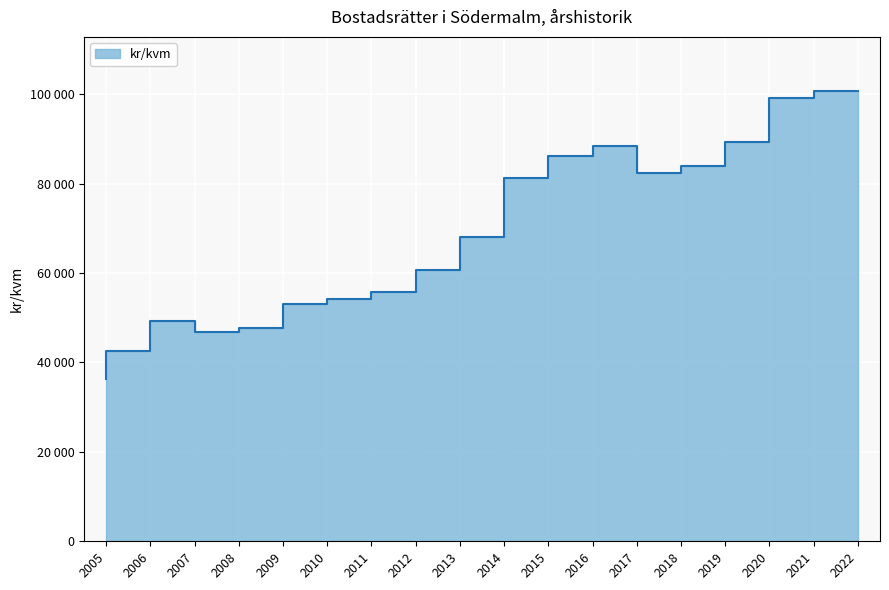

Which label corresponds to the largest value in the chart?

2022